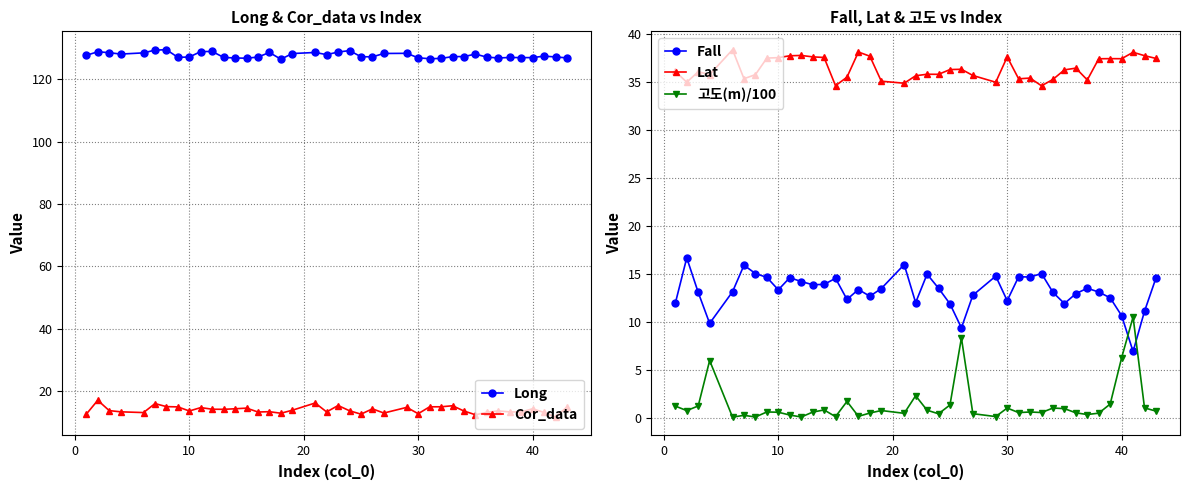

The value of Cor_data at 40 is 14.4. True or false?

True